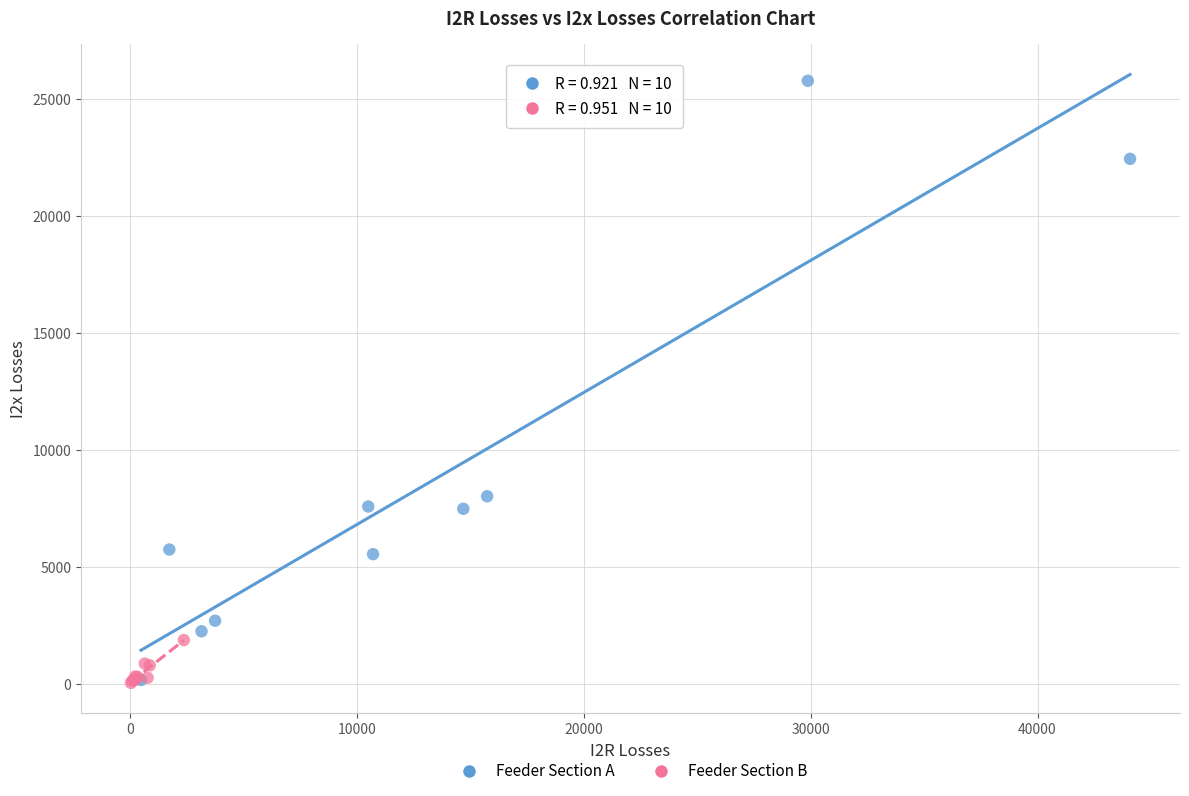

Which series contains the highest Y value?

Feeder Section A